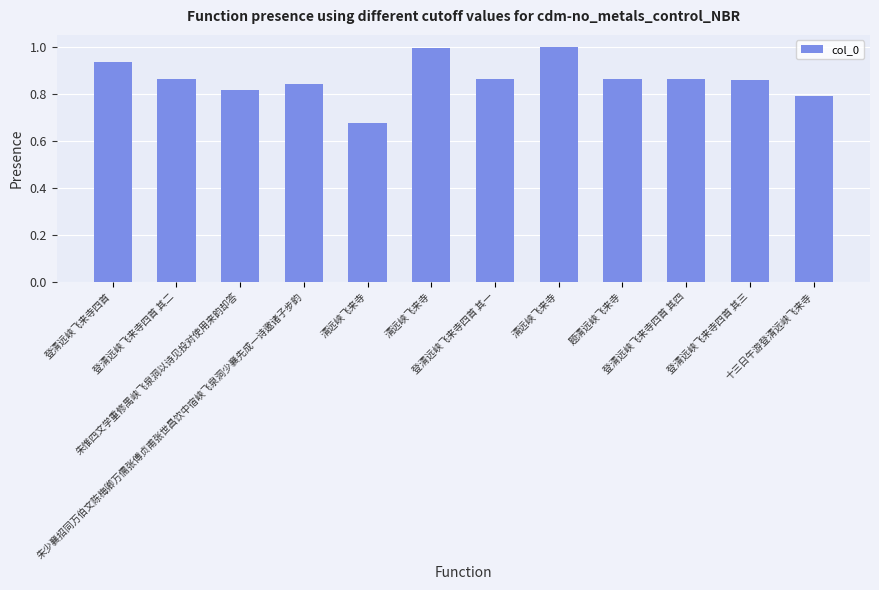

Are the bars horizontal?

No